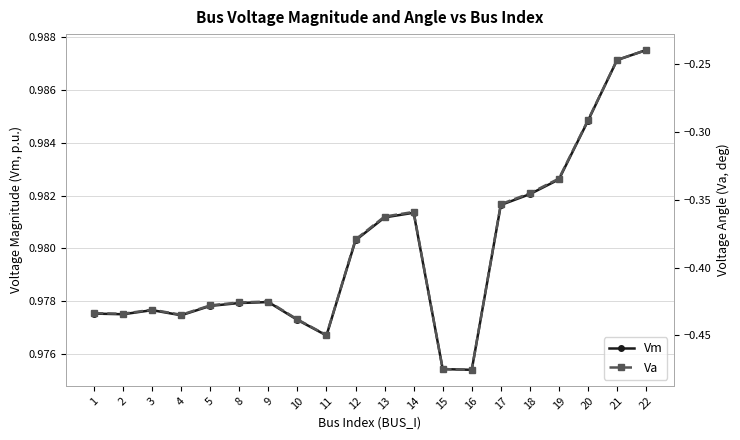

At which category is the sum across all series the highest?

22